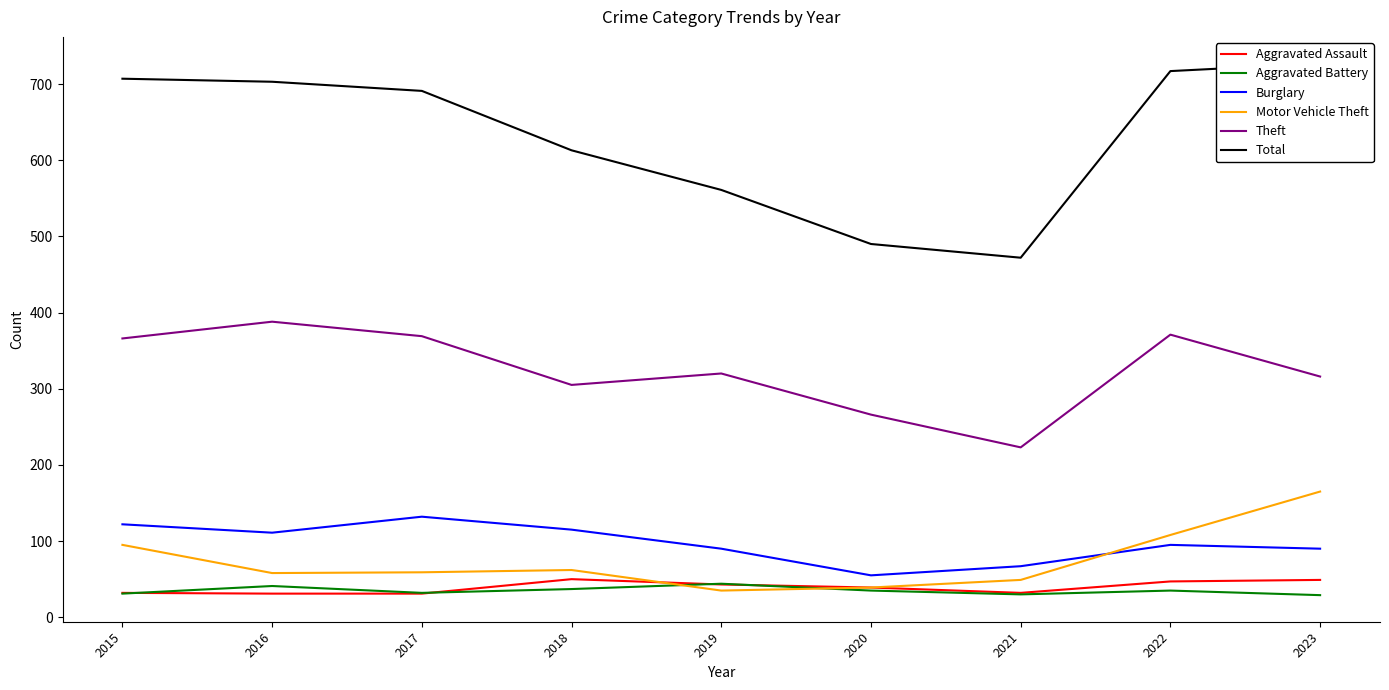

What is the sum of all Motor Vehicle Theft values?

670